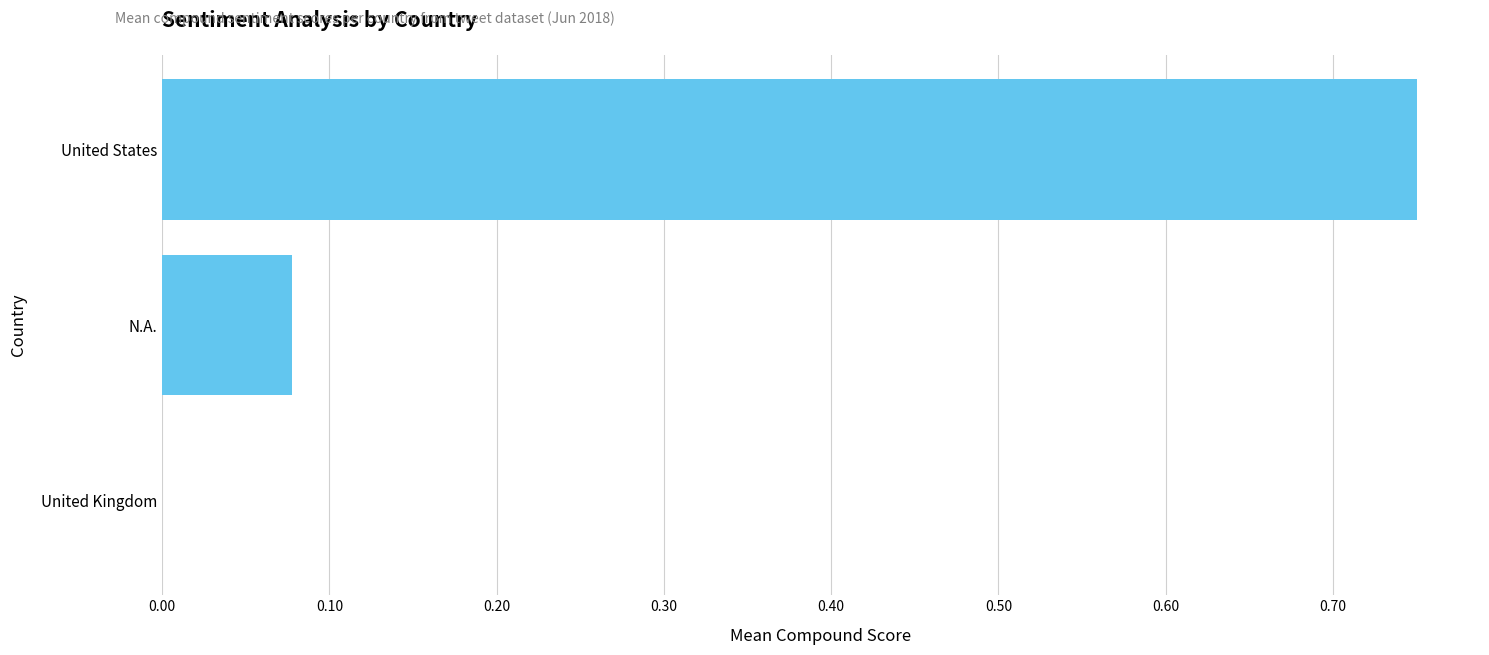

Which label corresponds to the largest value in the chart?

United States